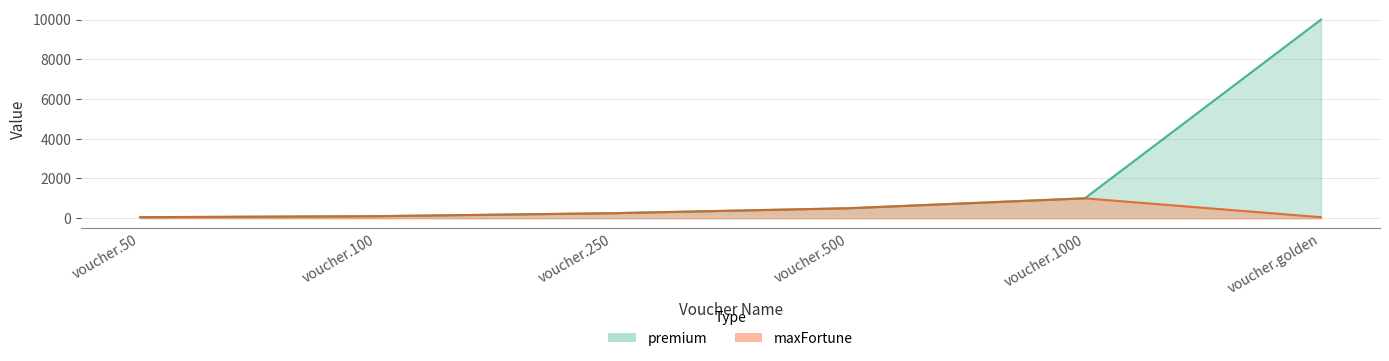

True or false: maxFortune and premium intersect in this chart.

False